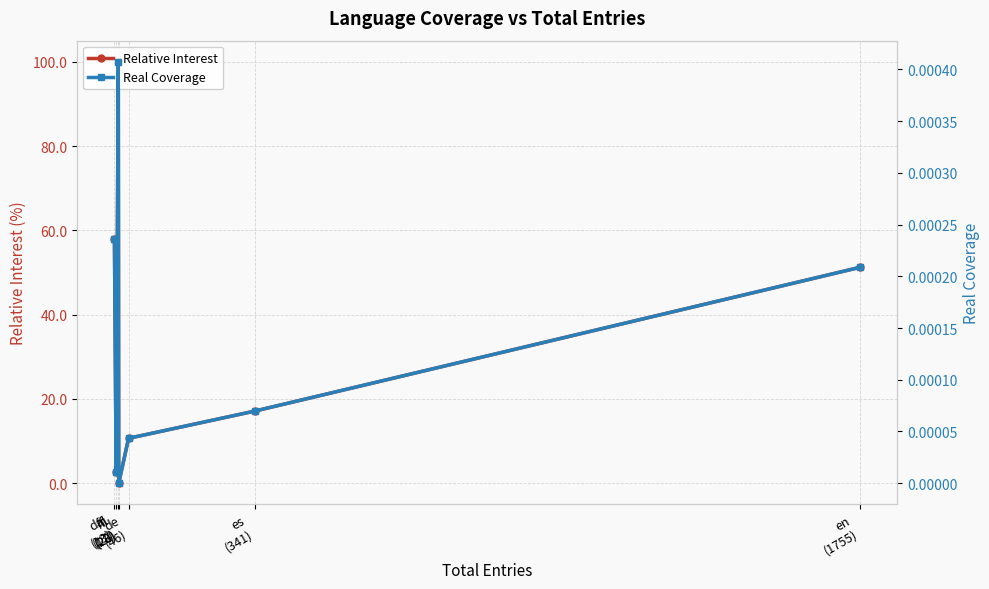

What is the difference between the maximum and minimum values in the Relative Interest series?

100.0